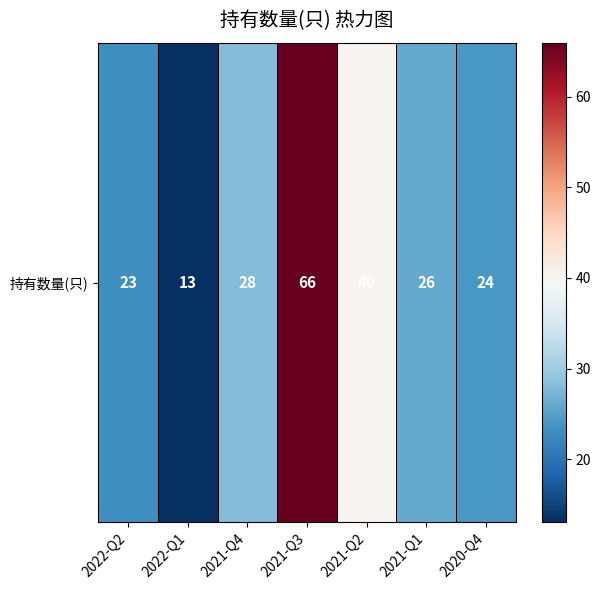

List the labels in order of value, smallest first.

2022-Q1, 2022-Q2, 2020-Q4, 2021-Q1, 2021-Q4, 2021-Q2, 2021-Q3